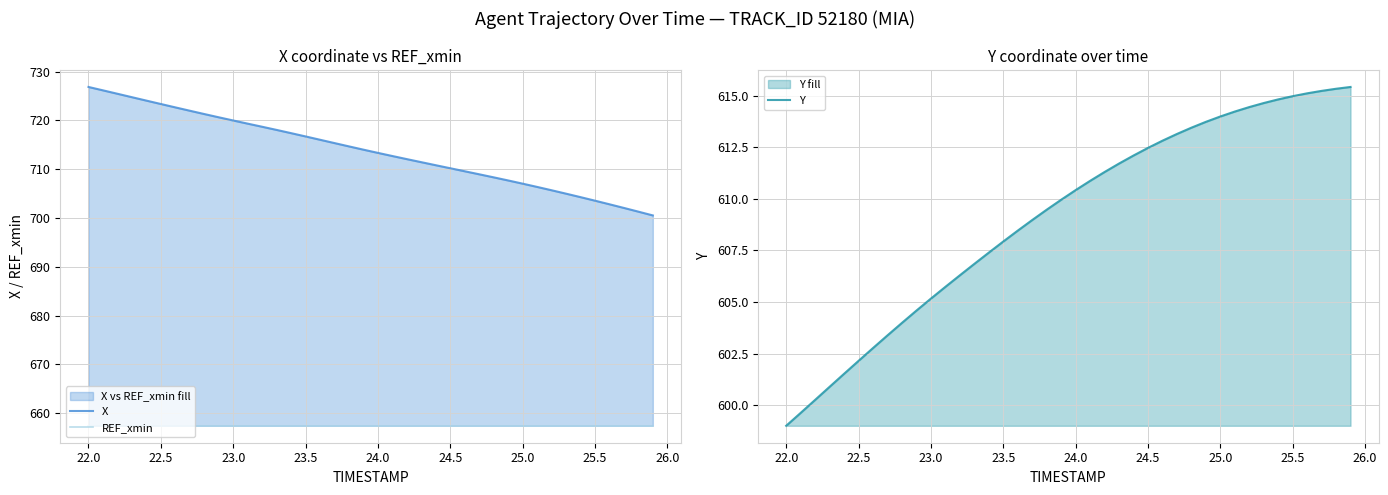

Which category has the lowest value in the Y series?

22.0